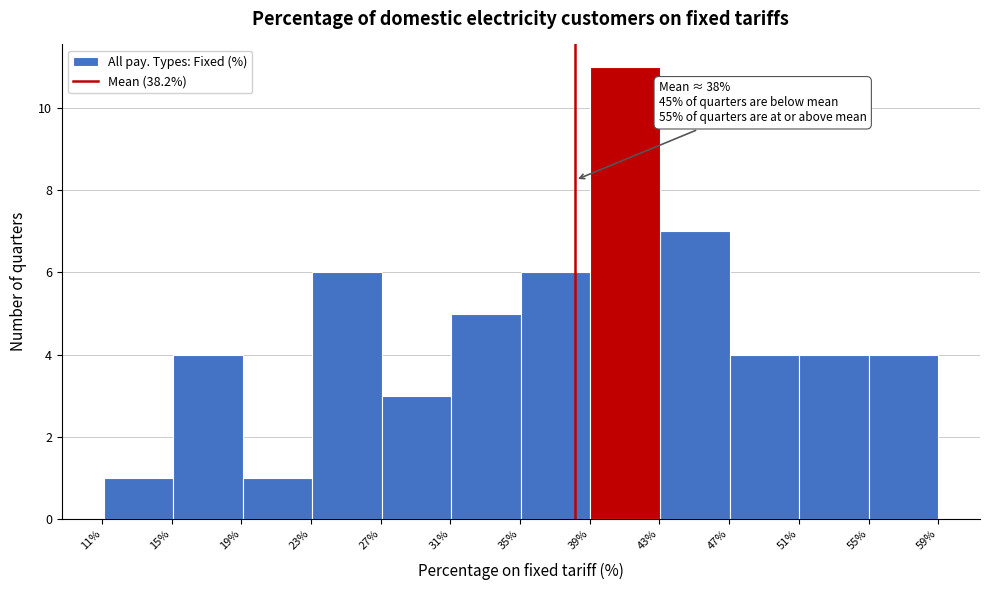

Which range on the x-axis has the tallest bar?

39 to 43